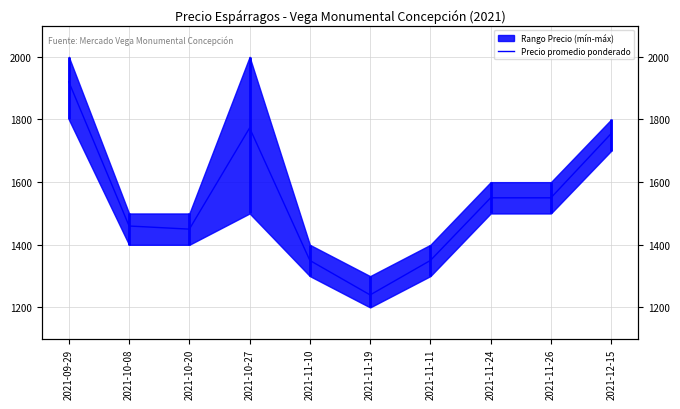

Rank the categories by value from lowest to highest.

2021-11-19, 2021-11-10, 2021-11-11, 2021-10-20, 2021-10-08, 2021-11-24, 2021-11-26, 2021-12-15, 2021-10-27, 2021-09-29